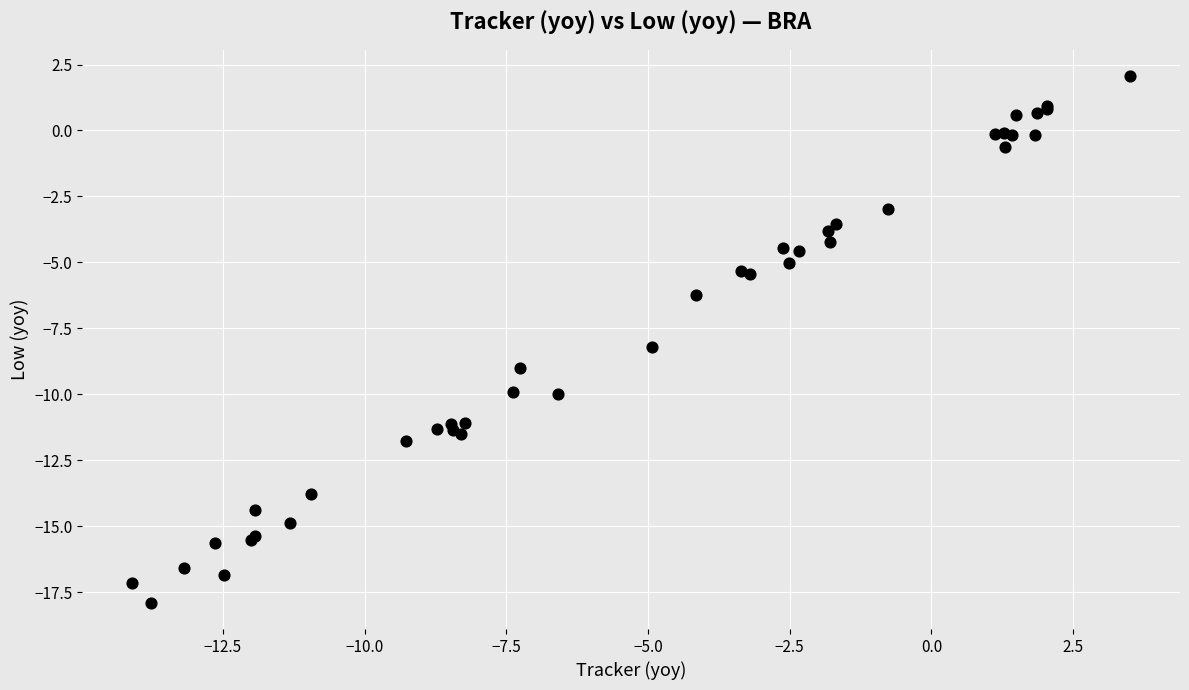

What Y value in the scatter plot is closest to -7?

-6.3